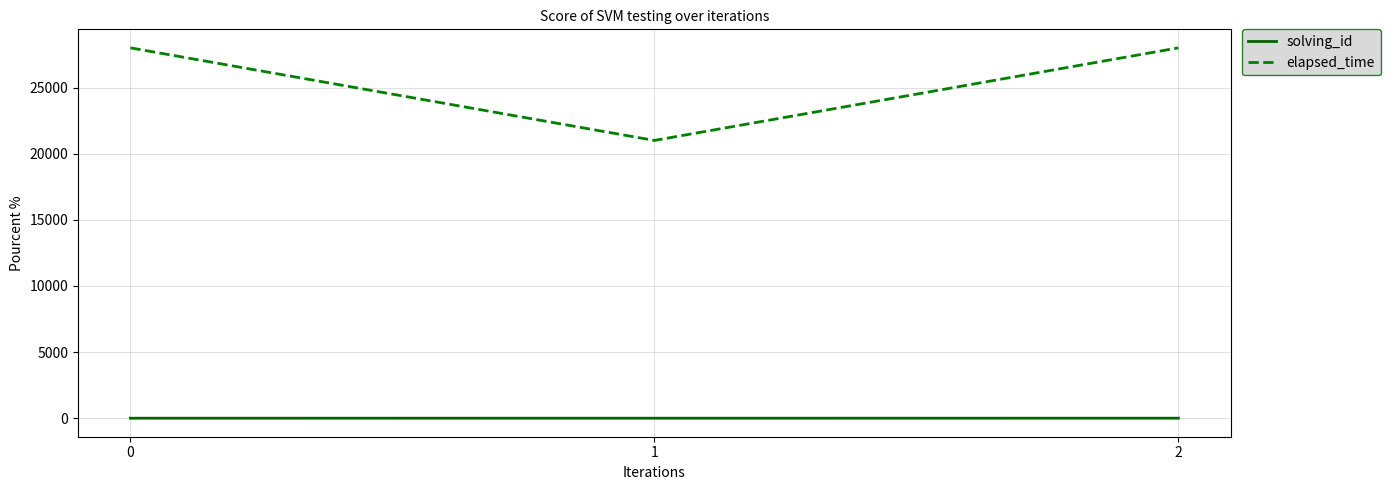

Which series has the widest spread of values?

elapsed_time